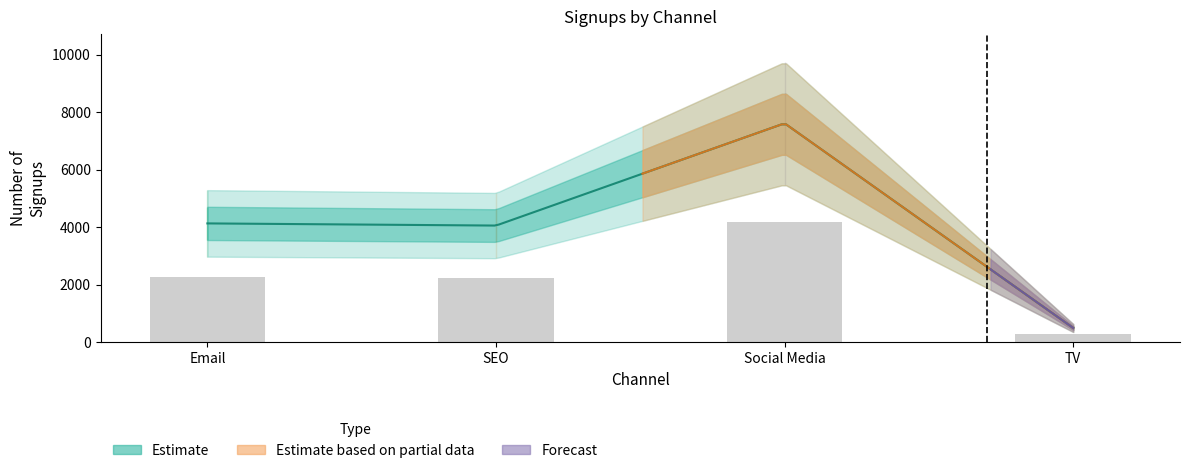

Between Email and SEO, which is larger?

Email